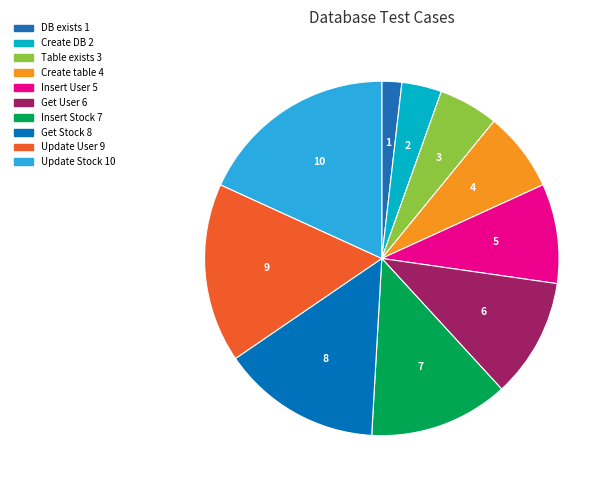

How many slices are in this pie chart?

10